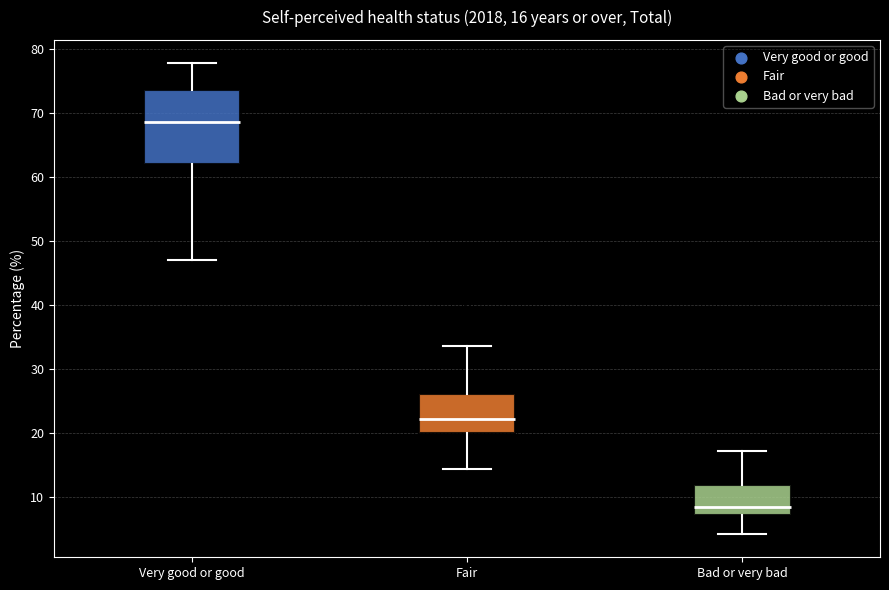

Which box is the tallest, from its lower edge to its upper edge?

Very good or good